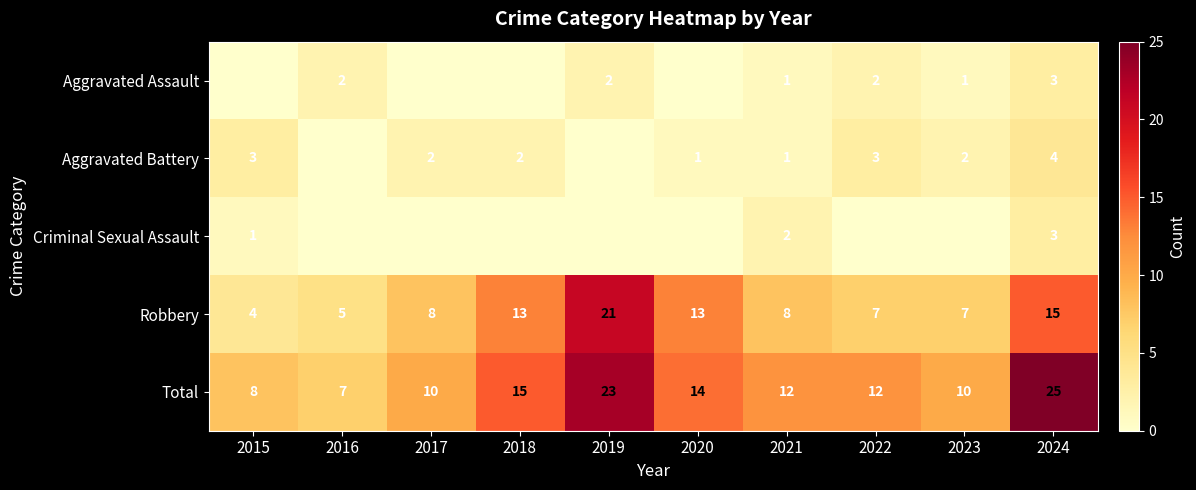

What is the maximum value for Robbery?

21